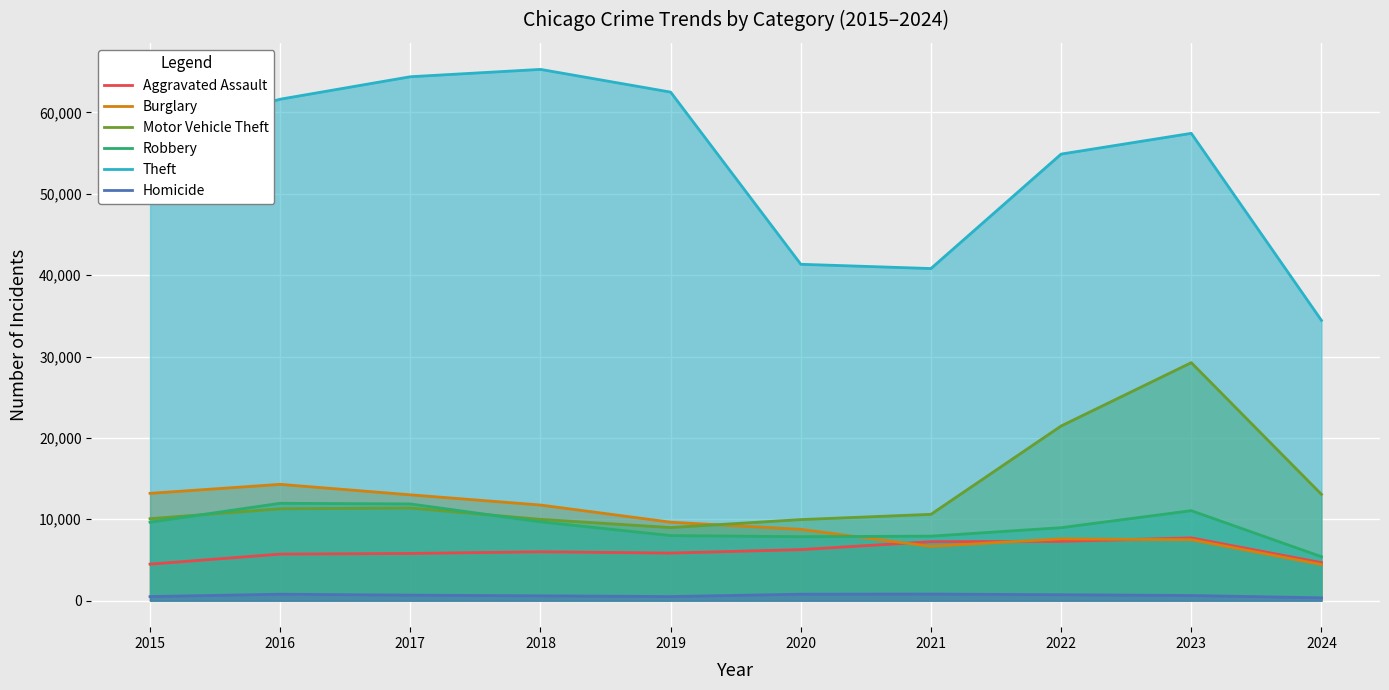

How many categories are shown in the chart?

10